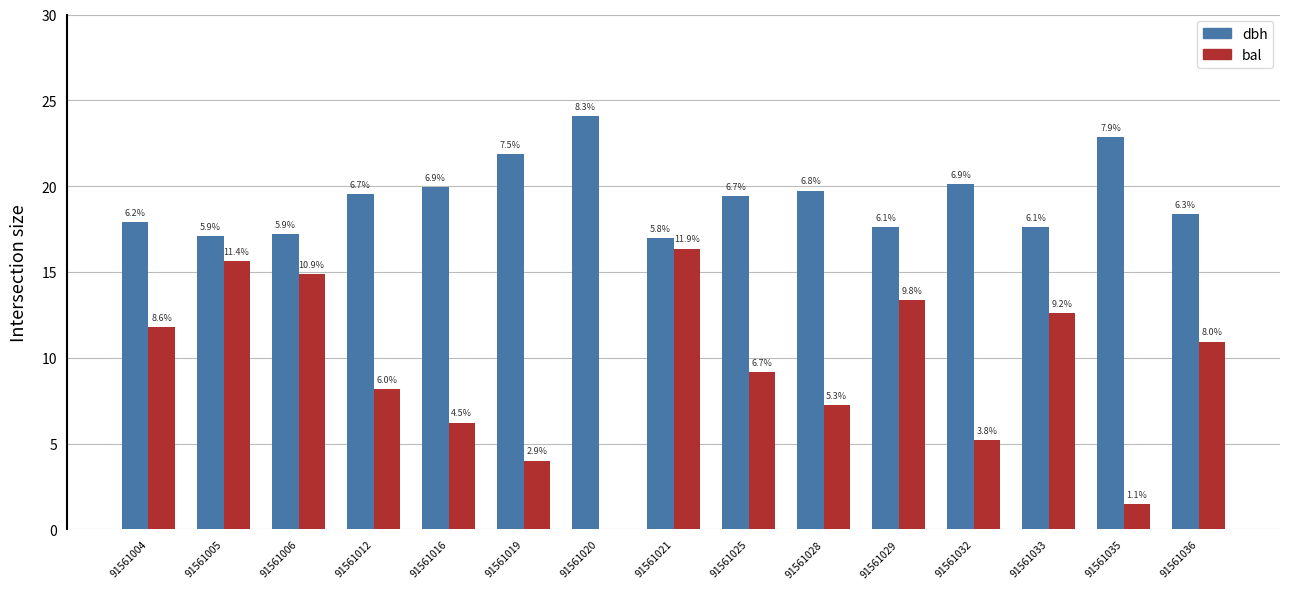

Which series has the widest spread of values?

bal